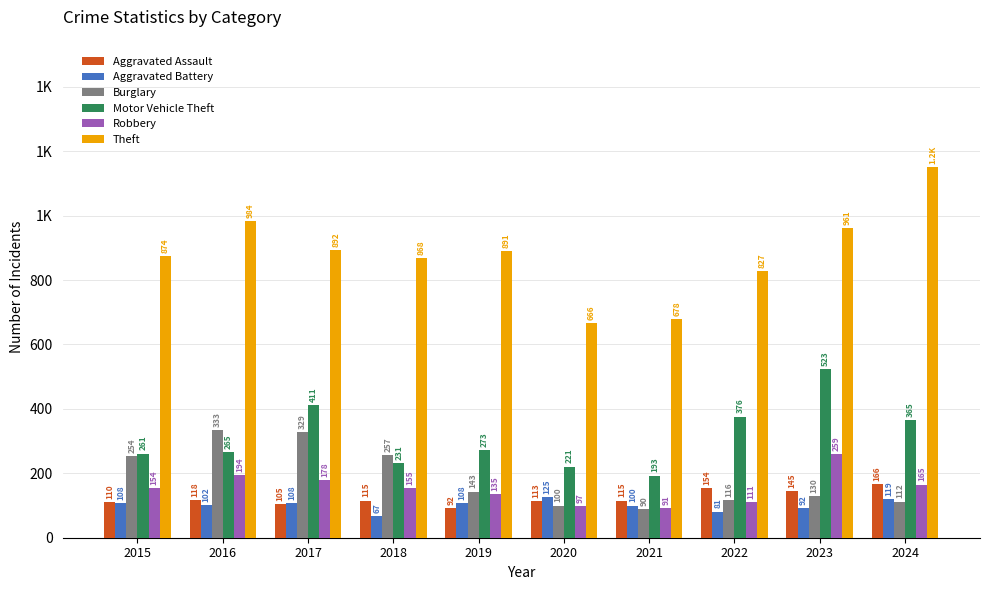

What are all the series names shown in the legend?

Aggravated Assault, Aggravated Battery, Burglary, Motor Vehicle Theft, Robbery, Theft